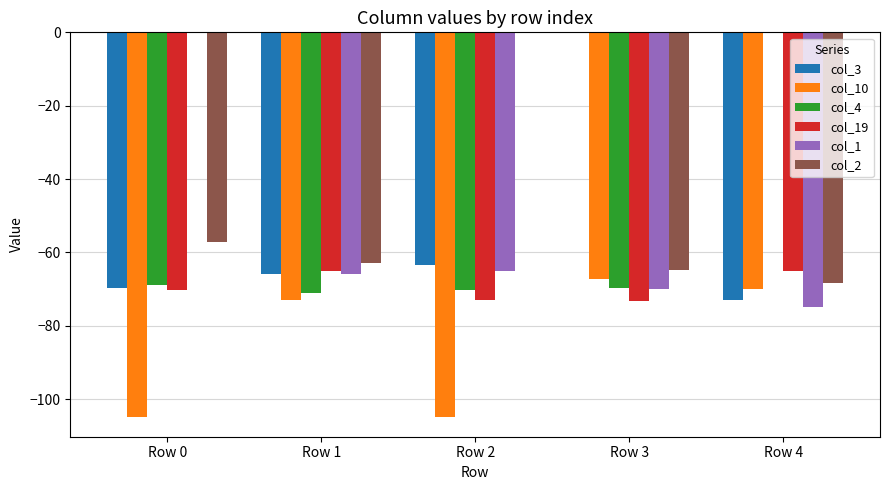

Which series changed the most between Row 1 and Row 3?

col_3